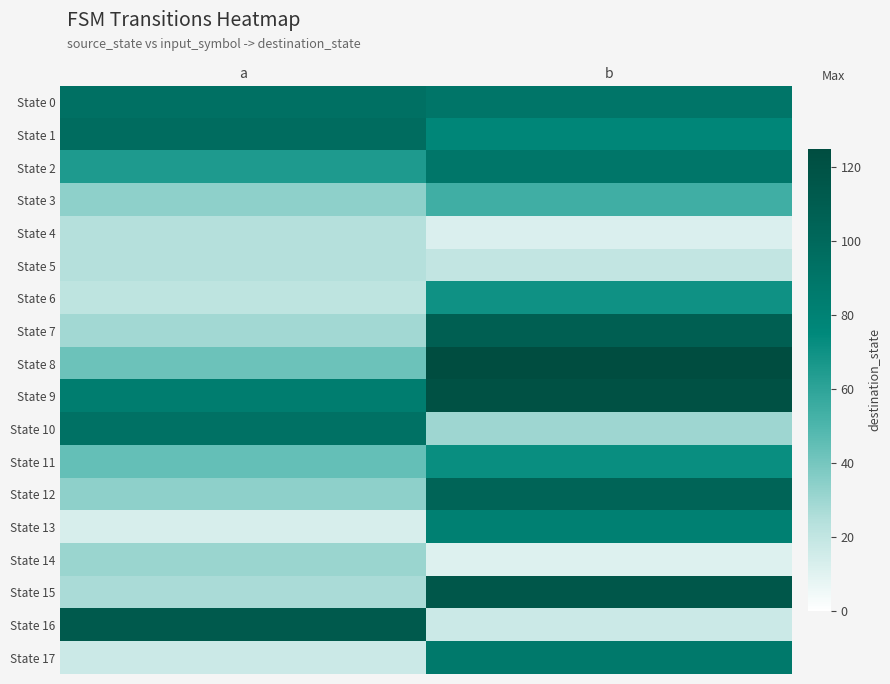

At how many categories does at least one series exceed 44?

2